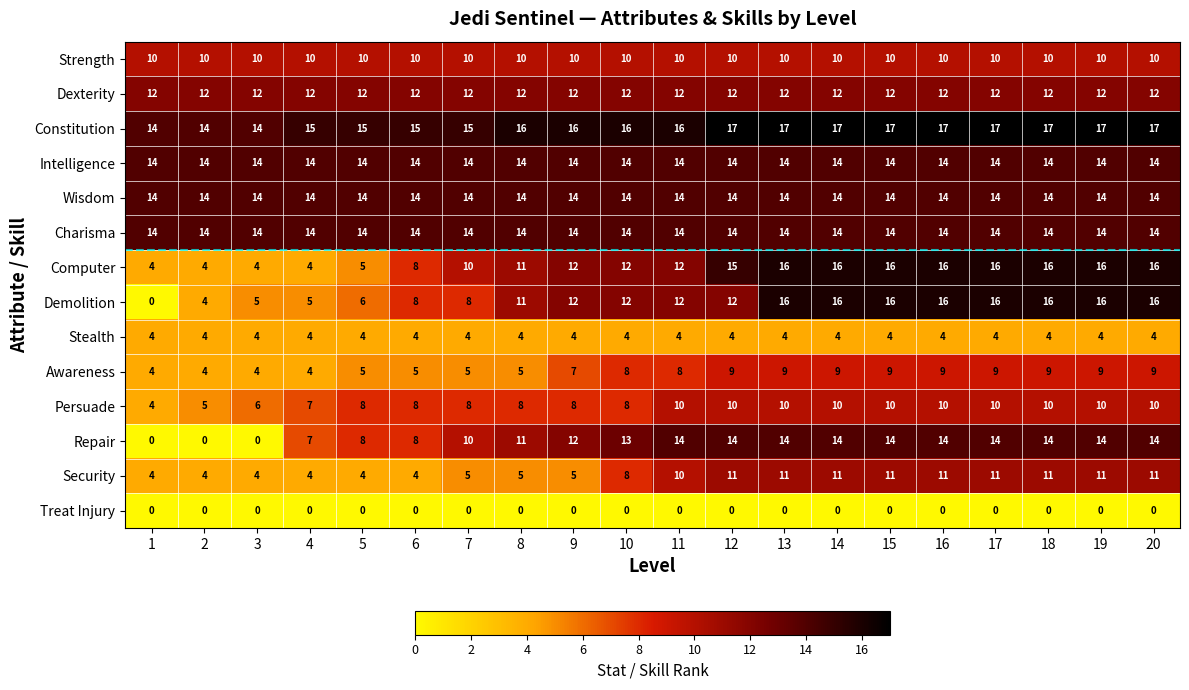

What is the difference between the highest and lowest values at 17?

17